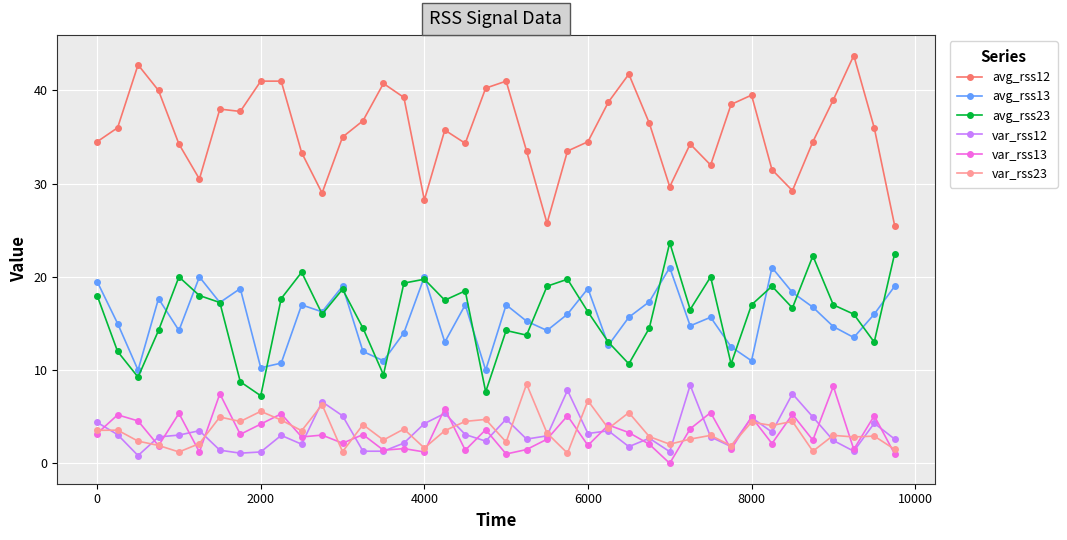

True or false: var_rss12 and avg_rss23 cross at least once.

False